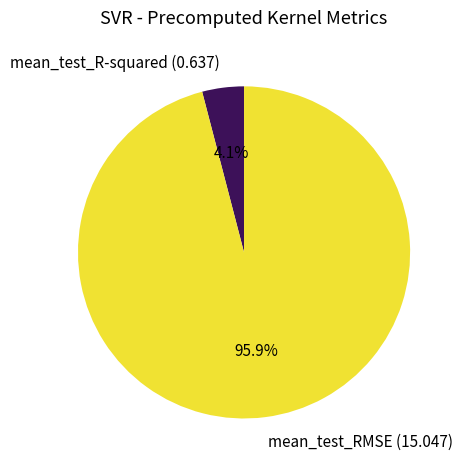

To the nearest percent, what is the combined percentage of mean_test_R-squared and mean_test_RMSE?

100%